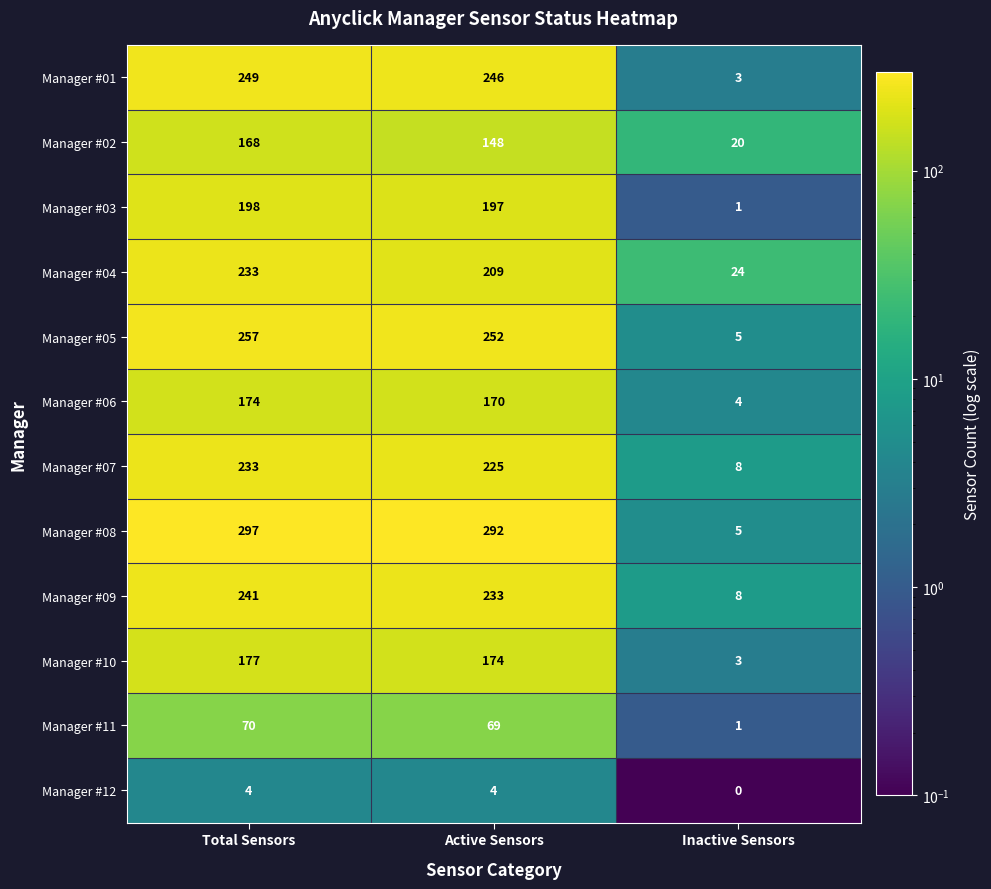

At which category is the sum across all series the highest?

Total Sensors